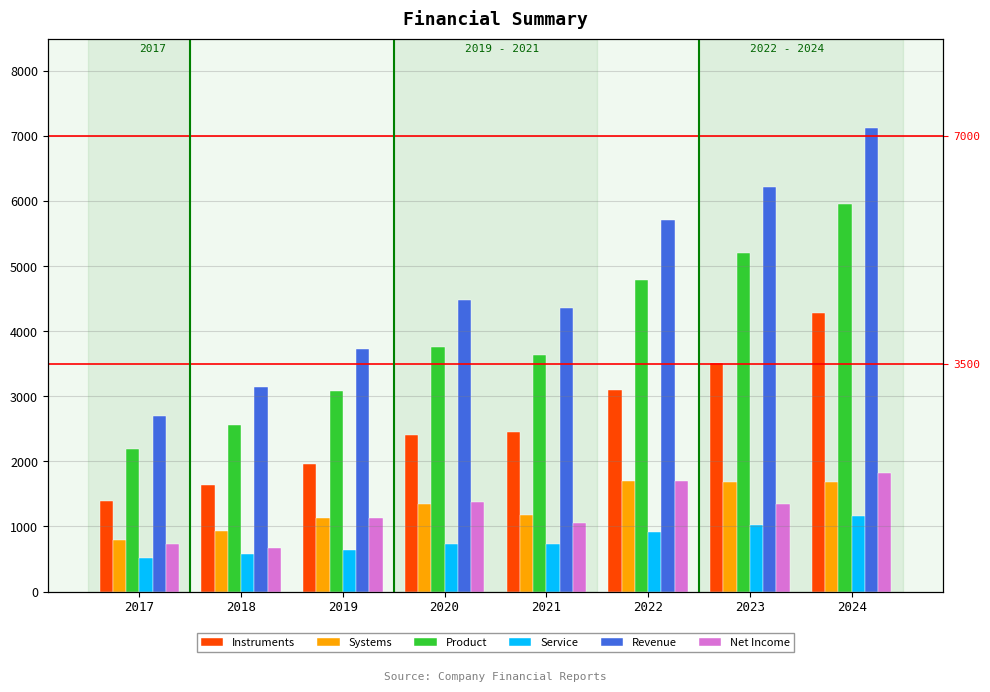

What is the total value across all series at 2017?

8332.1